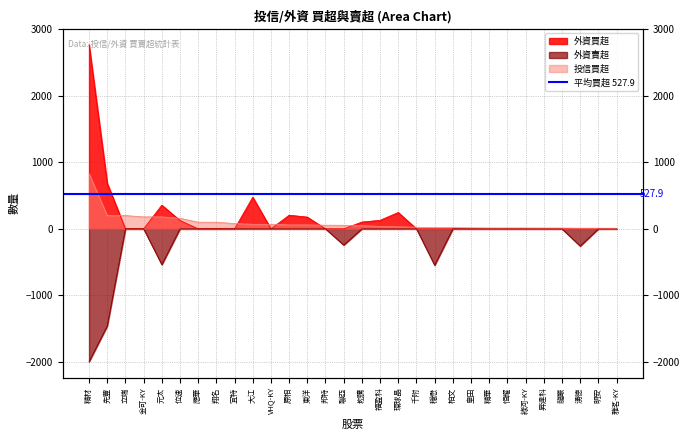

Where is the first local maximum for 外資買超?

元太